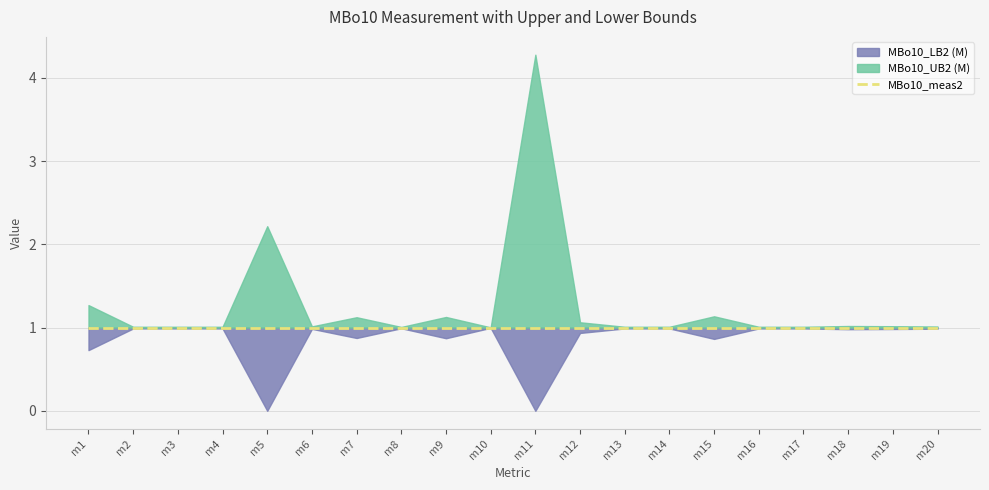

At how many categories does at least one series exceed 0?

20